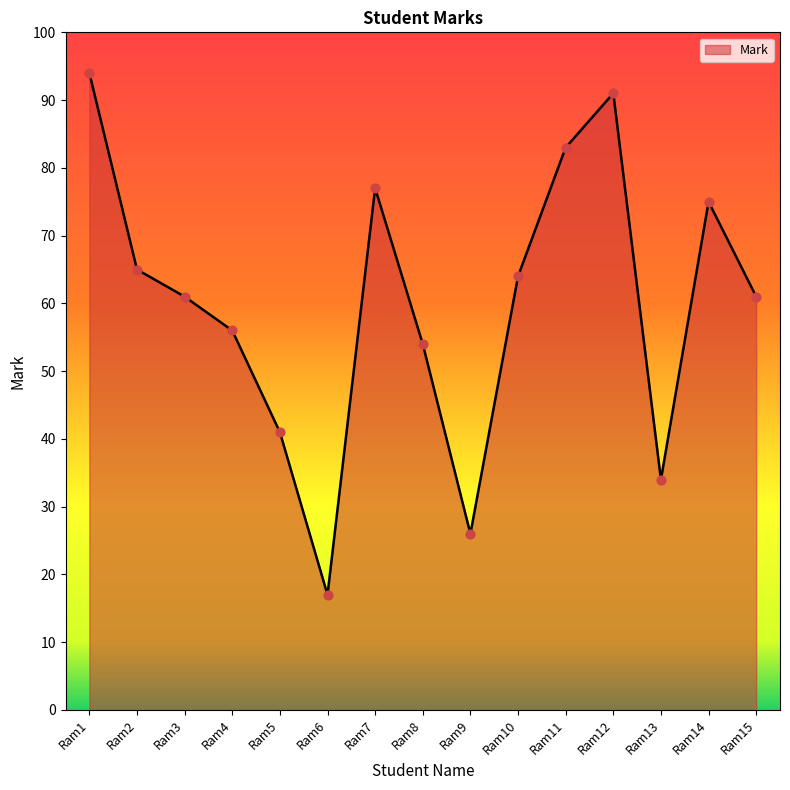

What is the change in value from Ram4 to Ram13?

-22